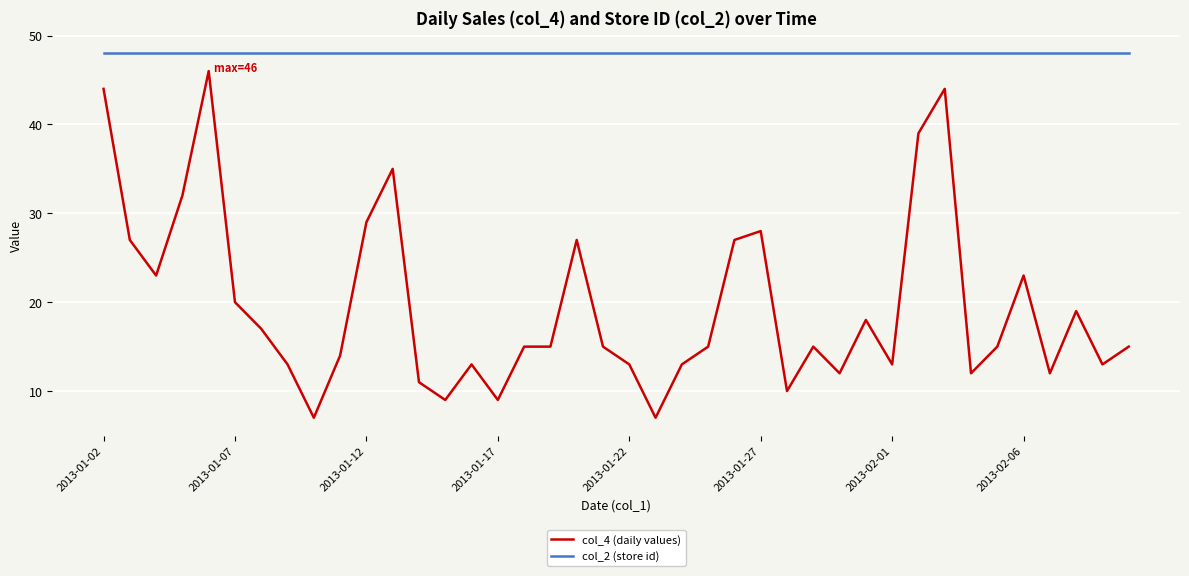

List the series in order of their peak value, highest first.

col_2 (store id), col_4 (daily values)